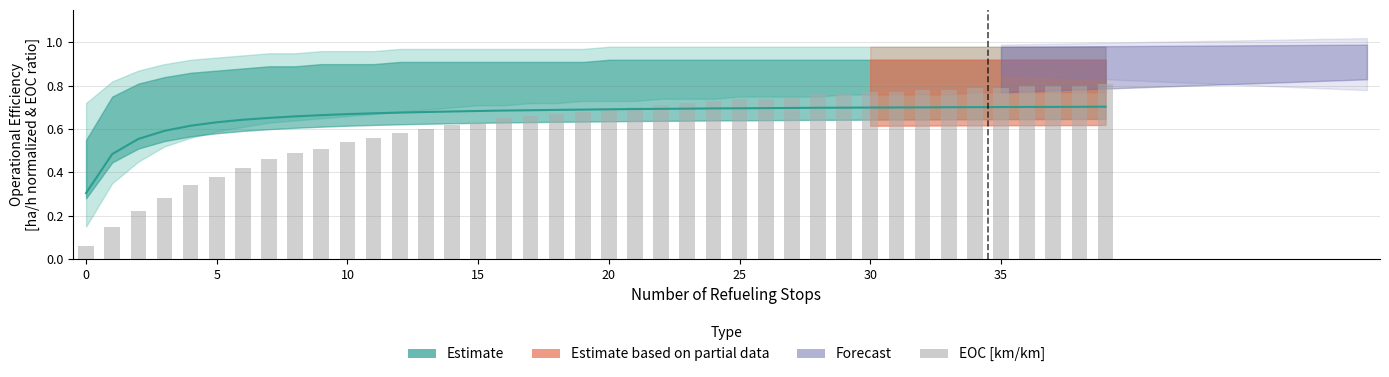

Between 32 and 20, which is larger?

32